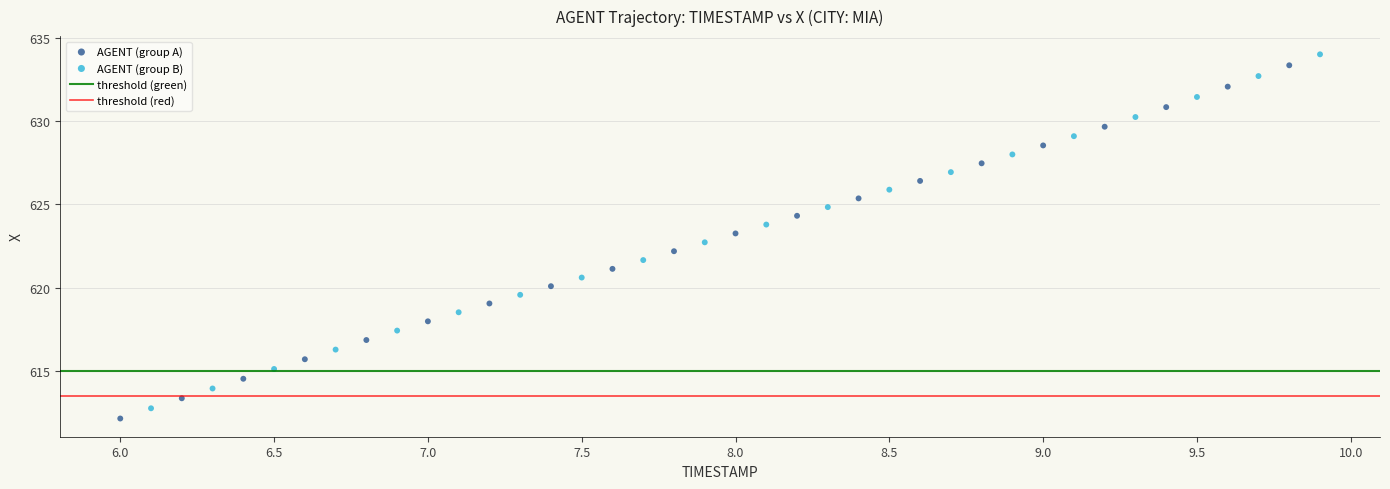

Which series has the largest Y range (max minus min)?

AGENT (group B)